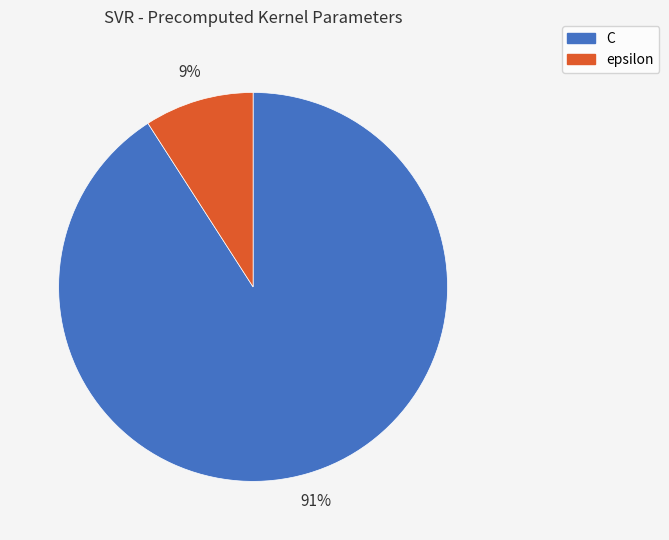

Which slice is the smallest?

epsilon